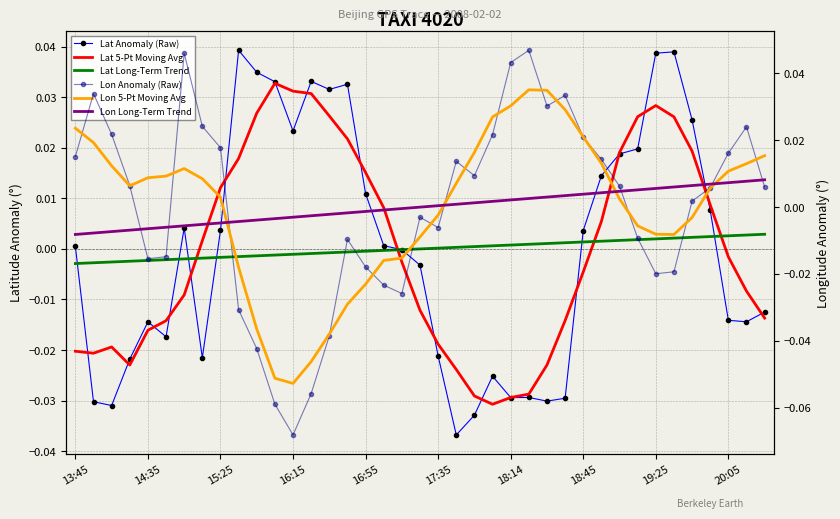

The Lat Anomaly (Raw) series shows 0.0 at 31. True or false?

False